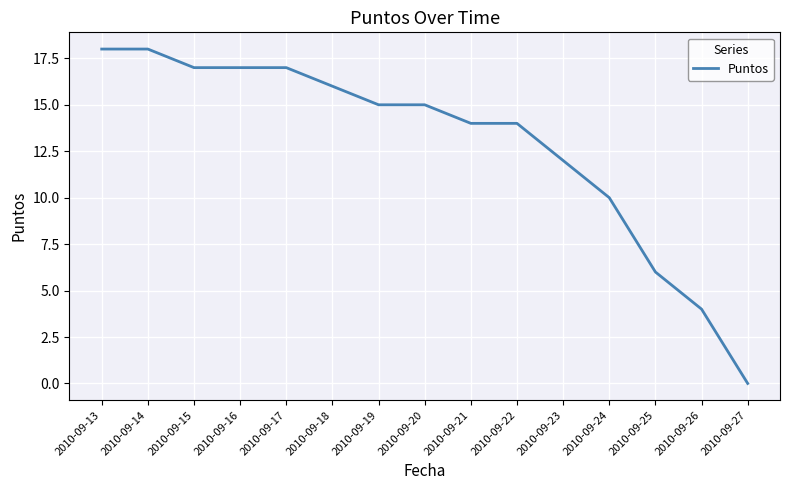

Which category has the lowest value across all series?

2010-09-27